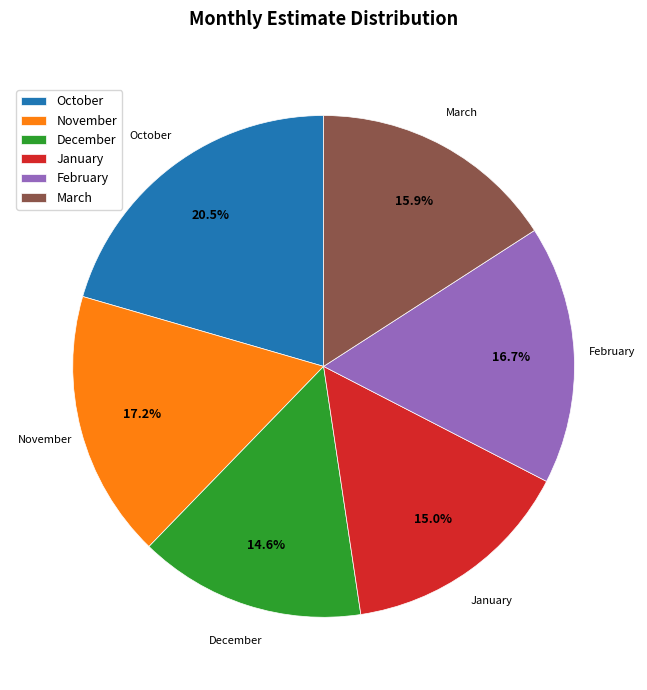

Does any single category account for the majority?

No